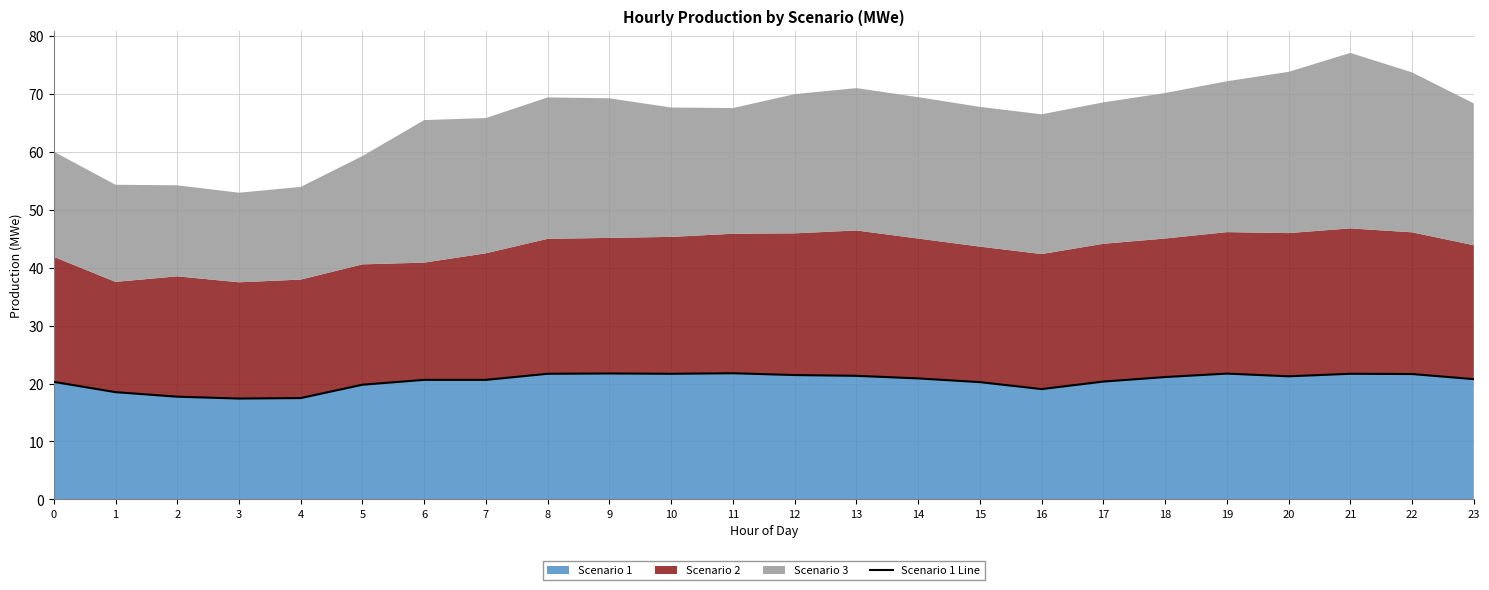

At which category does the data reach its first local peak?

9